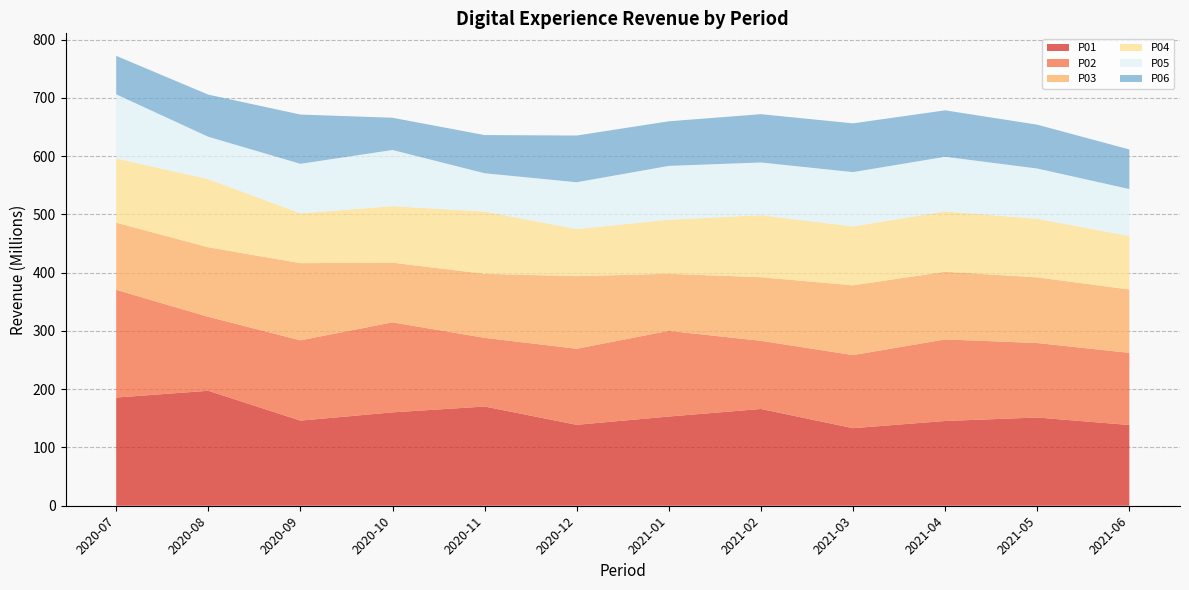

Reading left to right, what are all the values shown in this chart?

P01: 2020-07=185738795.7	2020-08=197361864.1	2020-09=146094026.5	2020-10=160306451.4	2020-11=170290047.2	2020-12=138927931.9	2021-01=153116821.4	2021-02=166119837.7	2021-03=133160024.9	2021-04=145521859.7	2021-05=151467021.4	2021-06=138583799.5
P02: 2020-07=184950673.4	2020-08=126932642.1	2020-09=137845468.0	2020-10=154468768.0	2020-11=117921831.2	2020-12=130540563.3	2021-01=147061447.4	2021-02=116972366.0	2021-03=125428733.1	2021-04=139991797.8	2021-05=127836978.3	2021-06=123858854.9
P03: 2020-07=115210754.5	2020-08=119422180.5	2020-09=132499432.1	2020-10=102493363.0	2020-11=109901923.0	2020-12=124729106.0	2021-01=98010265.5	2021-02=109237871.0	2021-03=119797241.7	2021-04=116161451.7	2021-05=112738054.8	2021-06=108778674.7
P04: 2020-07=110197387.4	2020-08=116925086.0	2020-09=85538926.2	2020-10=96971920.5	2020-11=106940214.0	2020-12=80694427.9	2021-01=92775773.2	2021-02=106457135.7	2021-03=100985118.2	2021-04=103563953.3	2021-05=100509447.2	2021-06=91829685.7
P05: 2020-07=110197387.4	2020-08=72813521.6	2020-09=85032382.9	2020-10=96508677.1	2020-11=65755284.2	2020-12=80476439.6	2021-01=92495040.5	2021-02=90495768.3	2021-03=93405842.4	2021-04=93836770.8	2021-05=86412030.8	2021-06=80647644.2
P06: 2020-07=66085823.0	2020-08=72306978.2	2020-09=84569139.5	2020-10=55323747.3	2020-11=65537295.8	2020-12=80195706.9	2021-01=76533673.1	2021-02=82916492.5	2021-03=83678659.9	2021-04=79739354.3	2021-05=75229989.2	2021-06=67965471.6